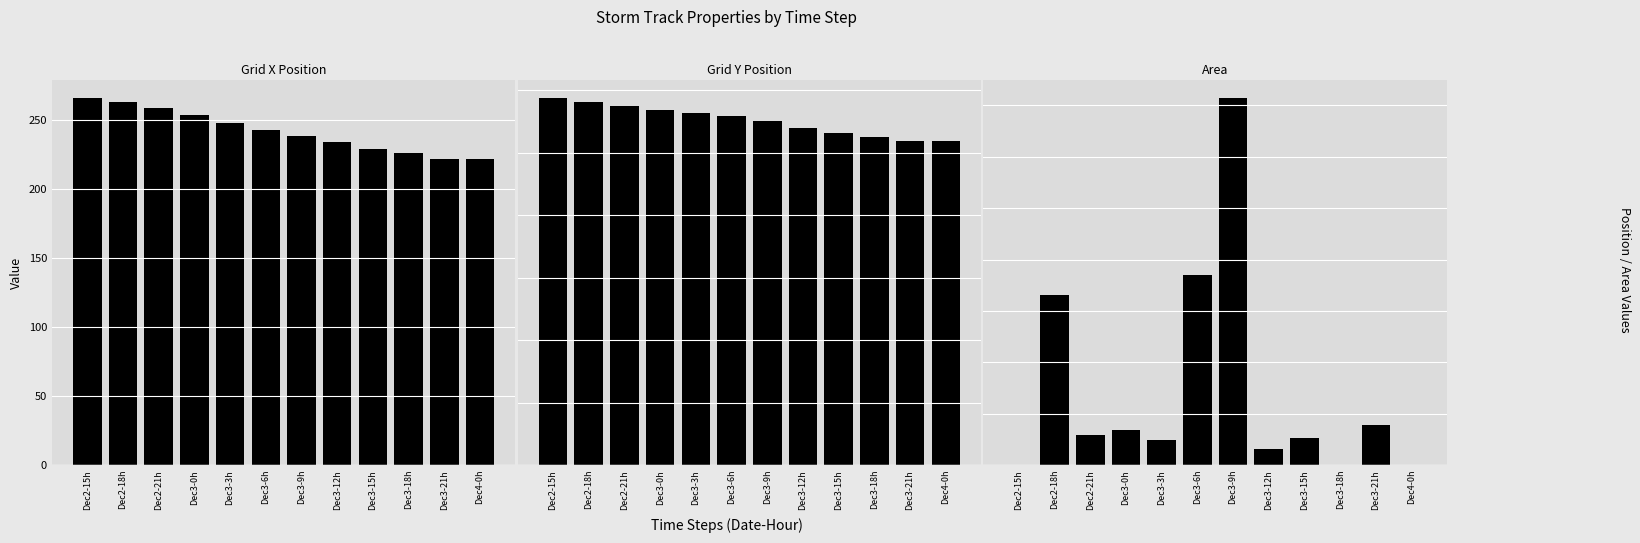

The Grid X Position series shows 222 at Dec3-21h. True or false?

True